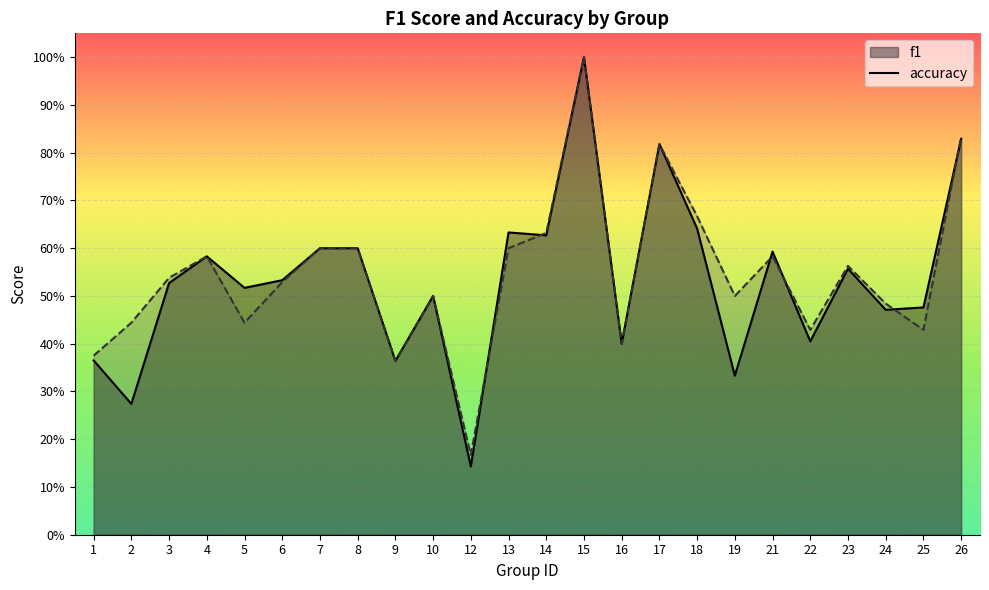

What value does the f1 series have at 1?

0.4